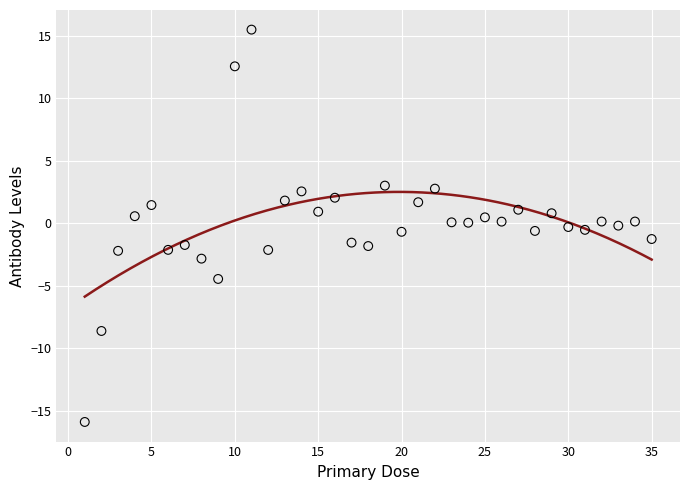

What is the range of X values (max minus min)?

34.0